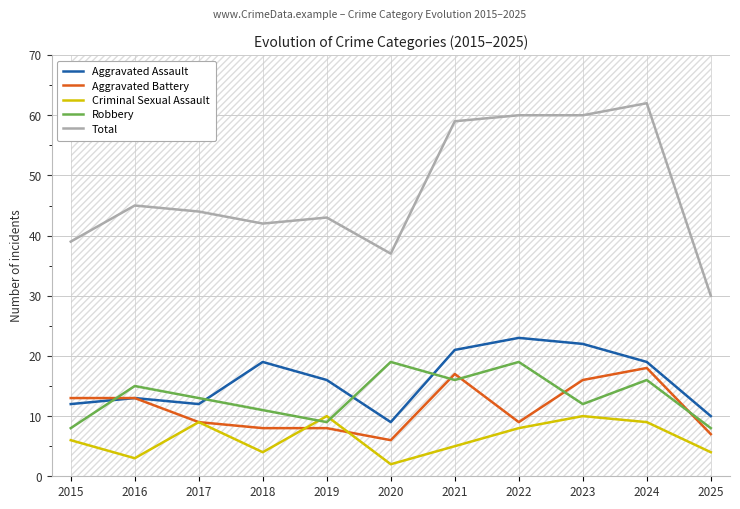

What are all the series names shown in the legend?

Aggravated Assault, Aggravated Battery, Criminal Sexual Assault, Robbery, Total